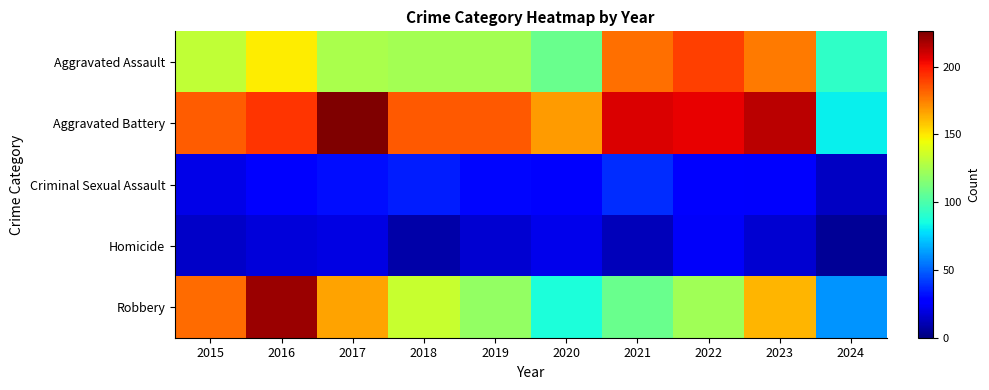

Between 2015 and 2022, which series saw the biggest shift?

Aggravated Assault